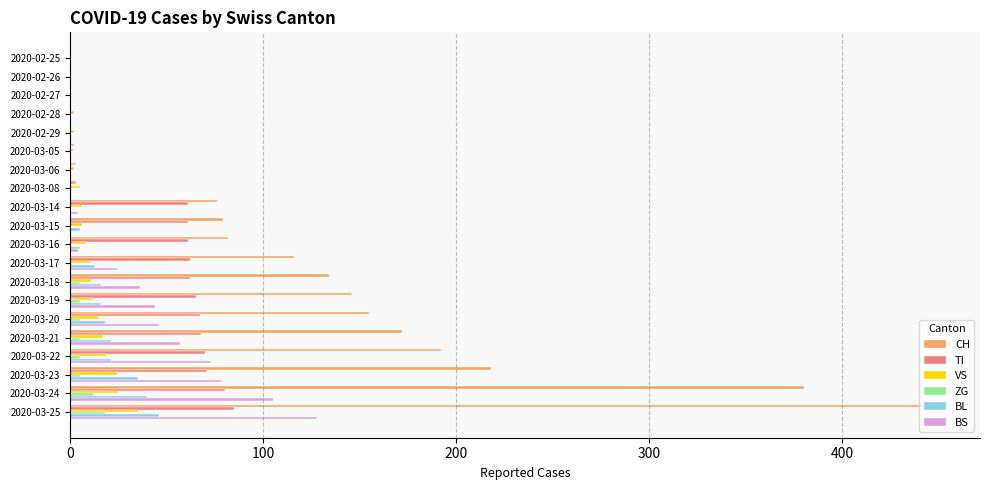

What is the average value of the BL series?

12